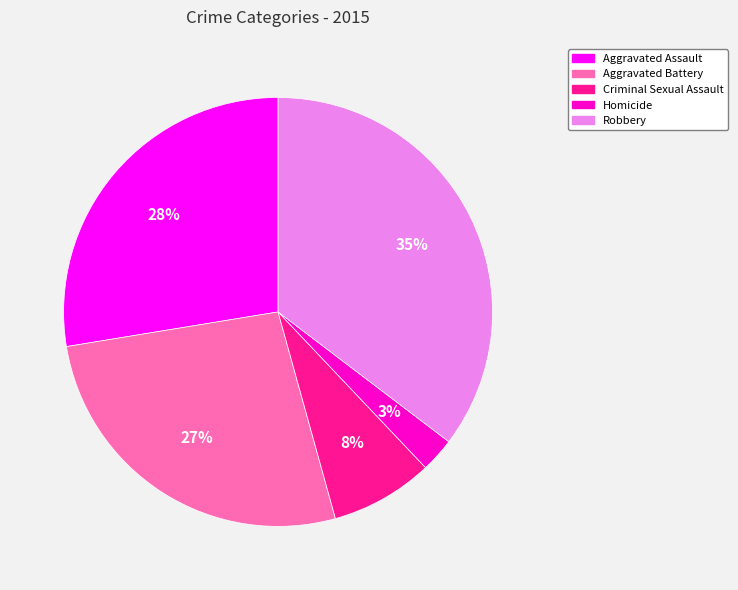

Rank the categories by value from lowest to highest.

Homicide, Criminal Sexual Assault, Aggravated Battery, Aggravated Assault, Robbery